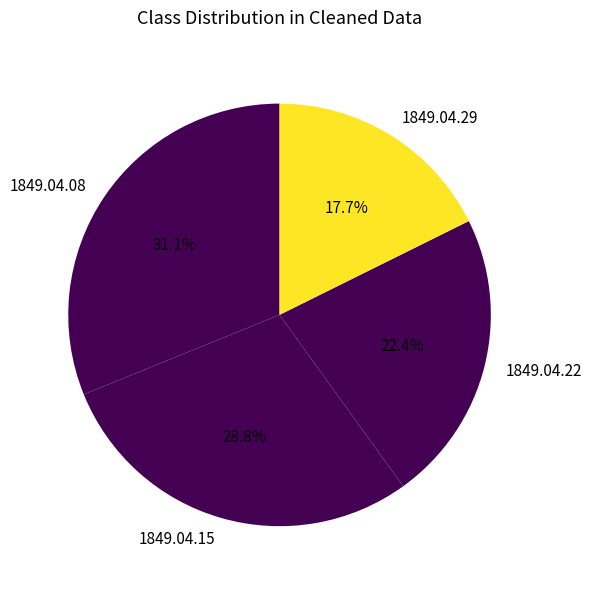

Count the number of slices in the pie.

4